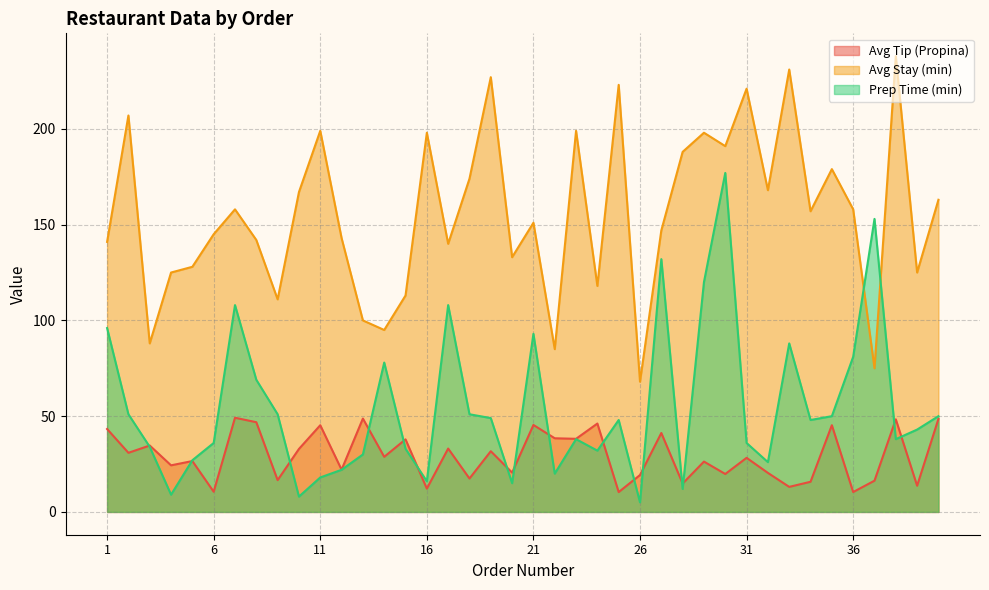

The value of Avg Tip (Propina) at 26 is 19.3. True or false?

True